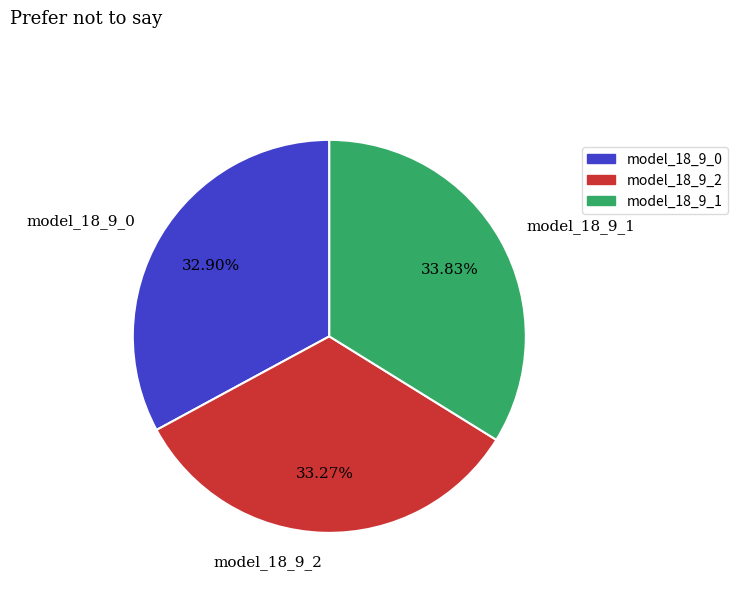

Does any single category account for the majority?

No